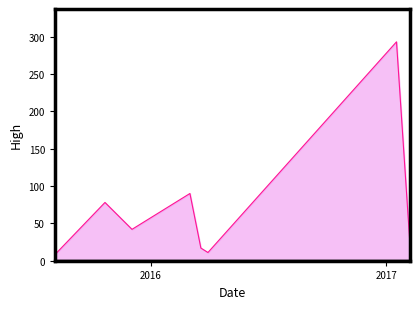

What is the maximum value shown in the chart?

293